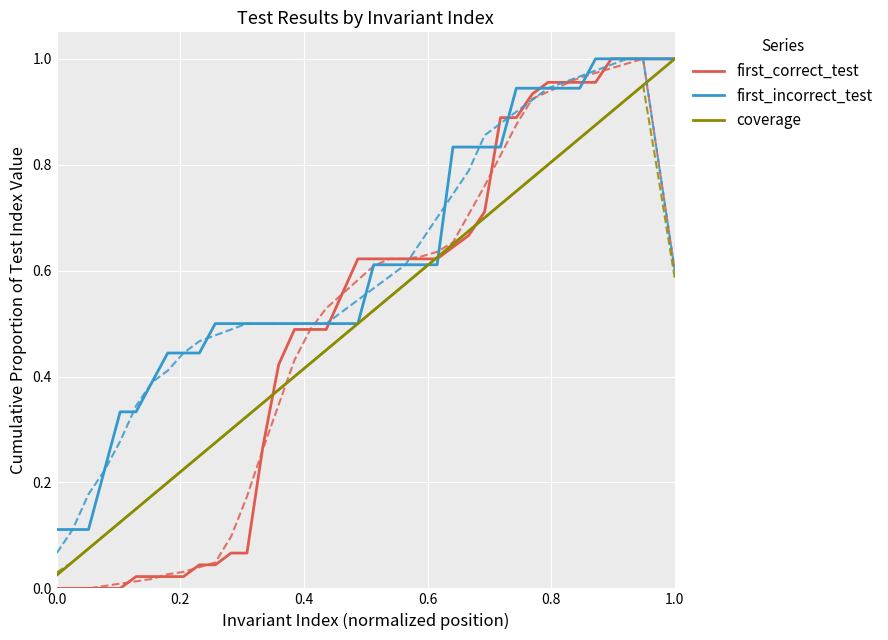

What are all the series names shown in the legend?

first_correct_test, first_incorrect_test, coverage